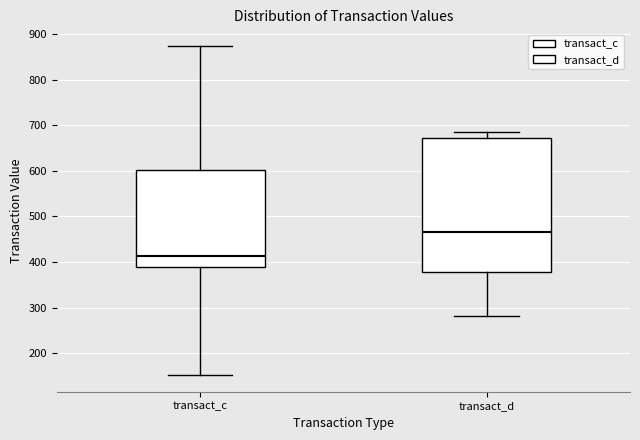

Reading left to right, read every box against the y-axis: the position of its median line, the range the box covers, and the ends of its whiskers. The values are not printed on the chart, so give them approximately, as read against the axis.

transact_c: median 410, box 390 to 600, whiskers 150 to 870
transact_d: median 470, box 380 to 670, whiskers 280 to 680